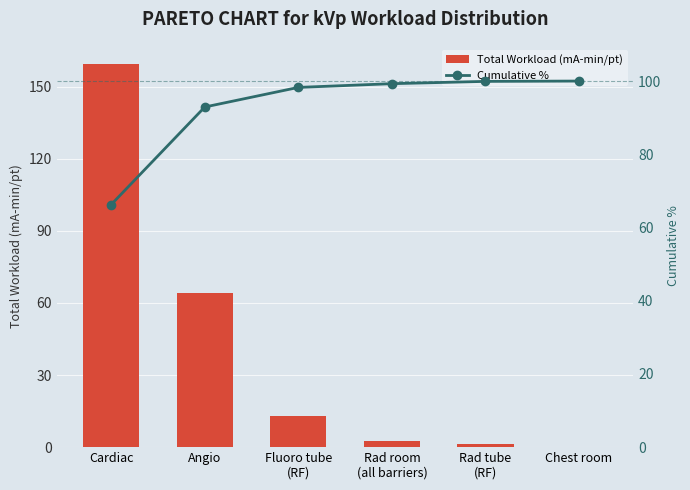

The Cumulative % series shows 100.0 at Chest room. True or false?

True